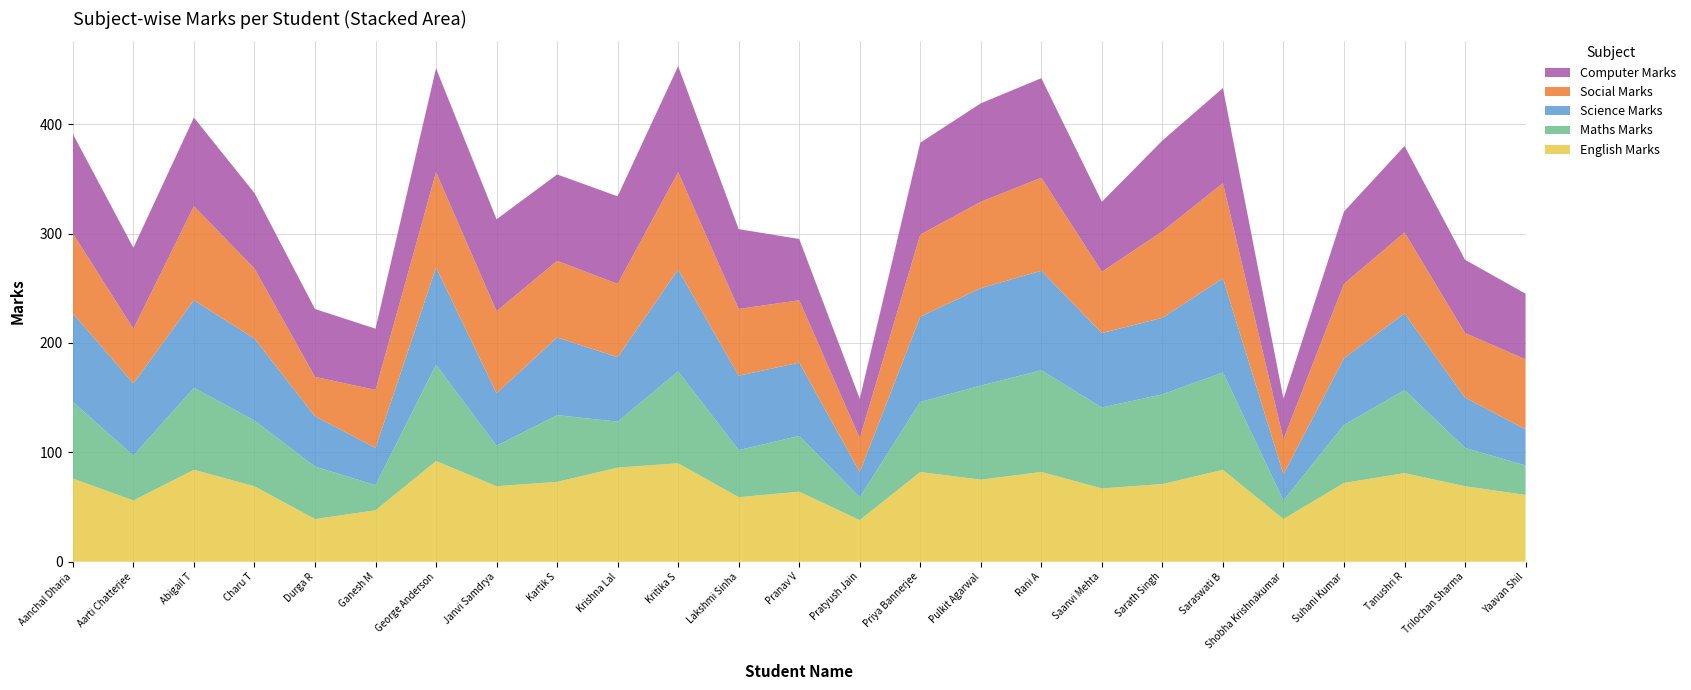

Reading left to right, what are all the values shown in this chart?

English Marks: Aanchal Dharia=76	Aarti Chatterjee=56	Abigail T=84	Charu T=69	Durga R=39	Ganesh M=47	George Anderson=92	Janvi Samdrya=69	Kartik S=73	Krishna Lal=86	Kritika S=90	Lakshmi Sinha=59	Pranav V=64	Pratyush Jain=38	Priya Bannerjee=82	Pulkit Agarwal=75	Rani A=82	Saanvi Mehta=67	Sarath Singh=71	Saraswati B=84	Shobha Krishnakumar=39	Suhani Kumar=72	Tanushri R=81	Trilochan Sharma=69	Yaavan Shil=61
Maths Marks: Aanchal Dharia=70	Aarti Chatterjee=41	Abigail T=75	Charu T=60	Durga R=48	Ganesh M=23	George Anderson=88	Janvi Samdrya=37	Kartik S=61	Krishna Lal=42	Kritika S=84	Lakshmi Sinha=43	Pranav V=51	Pratyush Jain=21	Priya Bannerjee=64	Pulkit Agarwal=86	Rani A=93	Saanvi Mehta=74	Sarath Singh=82	Saraswati B=89	Shobha Krishnakumar=17	Suhani Kumar=53	Tanushri R=76	Trilochan Sharma=35	Yaavan Shil=27
Science Marks: Aanchal Dharia=81	Aarti Chatterjee=66	Abigail T=80	Charu T=75	Durga R=46	Ganesh M=34	George Anderson=89	Janvi Samdrya=48	Kartik S=71	Krishna Lal=59	Kritika S=93	Lakshmi Sinha=68	Pranav V=67	Pratyush Jain=23	Priya Bannerjee=78	Pulkit Agarwal=89	Rani A=91	Saanvi Mehta=68	Sarath Singh=70	Saraswati B=86	Shobha Krishnakumar=24	Suhani Kumar=61	Tanushri R=70	Trilochan Sharma=46	Yaavan Shil=33
Social Marks: Aanchal Dharia=73	Aarti Chatterjee=50	Abigail T=86	Charu T=64	Durga R=36	Ganesh M=53	George Anderson=87	Janvi Samdrya=75	Kartik S=70	Krishna Lal=67	Kritika S=89	Lakshmi Sinha=61	Pranav V=57	Pratyush Jain=31	Priya Bannerjee=75	Pulkit Agarwal=79	Rani A=85	Saanvi Mehta=56	Sarath Singh=79	Saraswati B=87	Shobha Krishnakumar=32	Suhani Kumar=68	Tanushri R=74	Trilochan Sharma=59	Yaavan Shil=64
Computer Marks: Aanchal Dharia=91	Aarti Chatterjee=74	Abigail T=81	Charu T=69	Durga R=62	Ganesh M=56	George Anderson=95	Janvi Samdrya=84	Kartik S=79	Krishna Lal=80	Kritika S=97	Lakshmi Sinha=73	Pranav V=56	Pratyush Jain=36	Priya Bannerjee=84	Pulkit Agarwal=90	Rani A=91	Saanvi Mehta=64	Sarath Singh=83	Saraswati B=87	Shobha Krishnakumar=37	Suhani Kumar=66	Tanushri R=79	Trilochan Sharma=67	Yaavan Shil=60